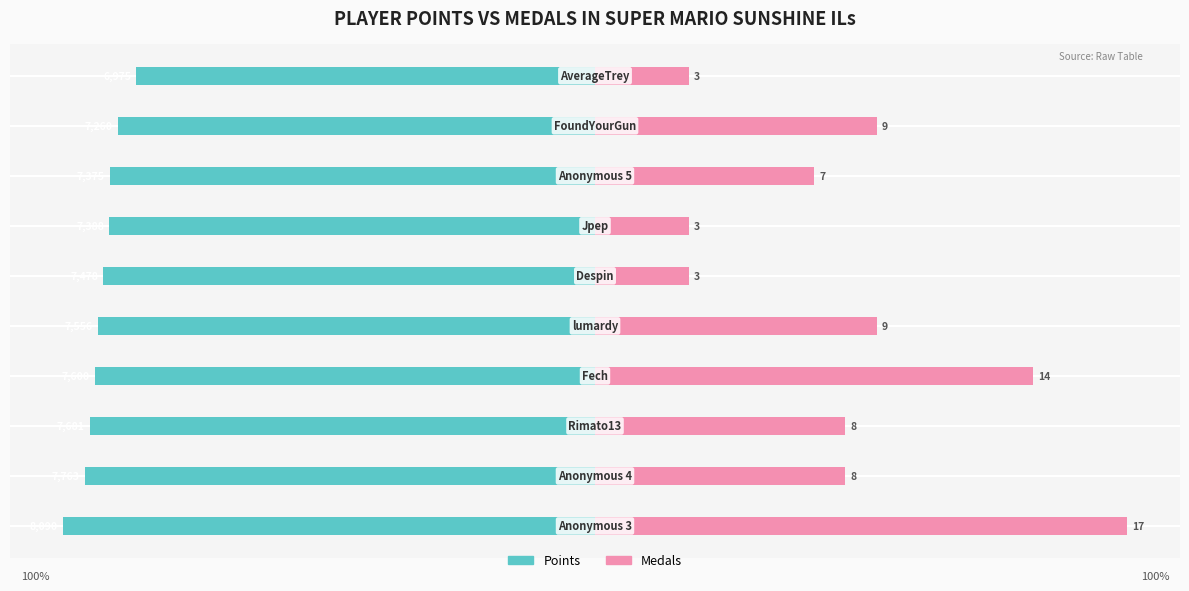

What is the difference between the second highest and second lowest values in the Medals (normalized) series?

64.7